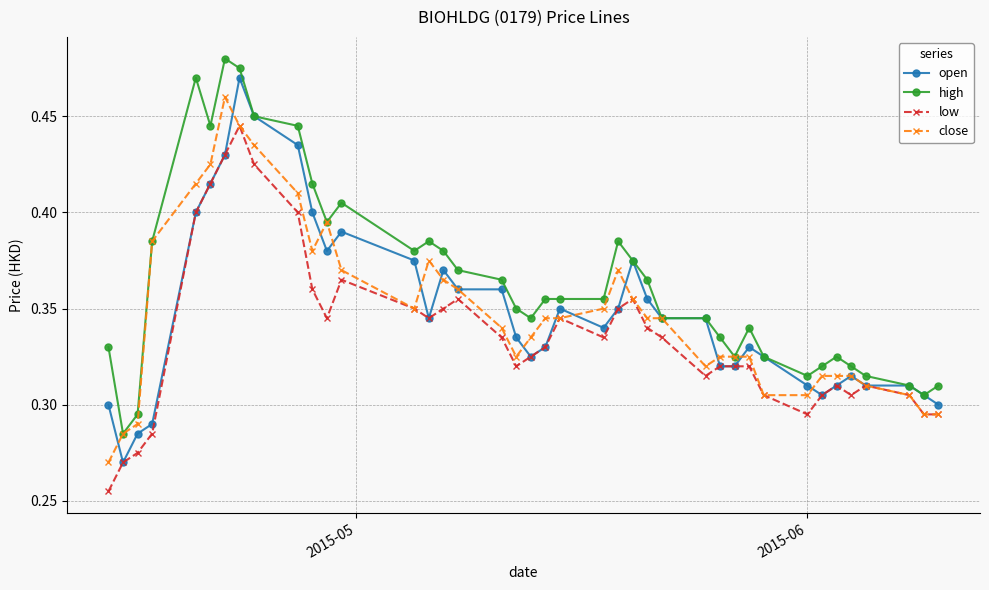

How many lines are shown in the chart?

4